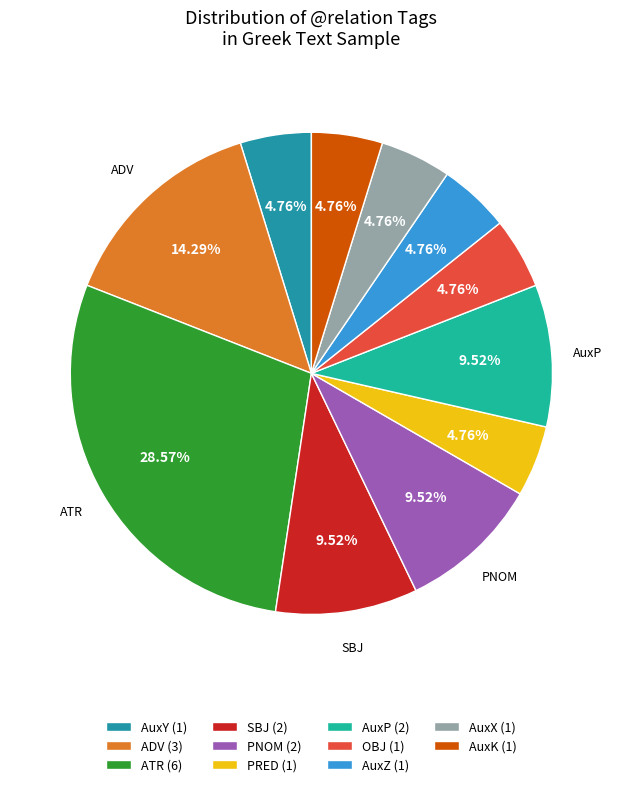

Count the number of slices in the pie.

11